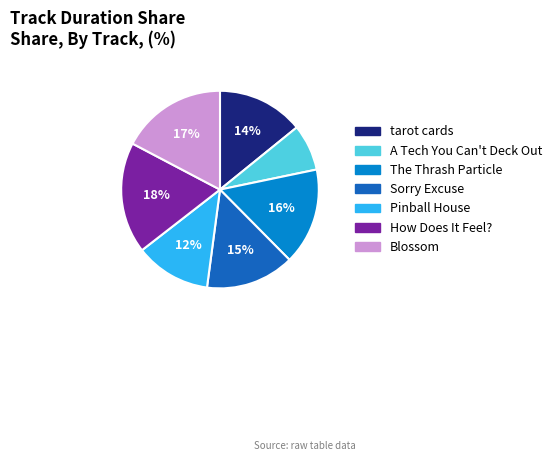

What is the largest slice in the pie chart?

How Does It Feel?